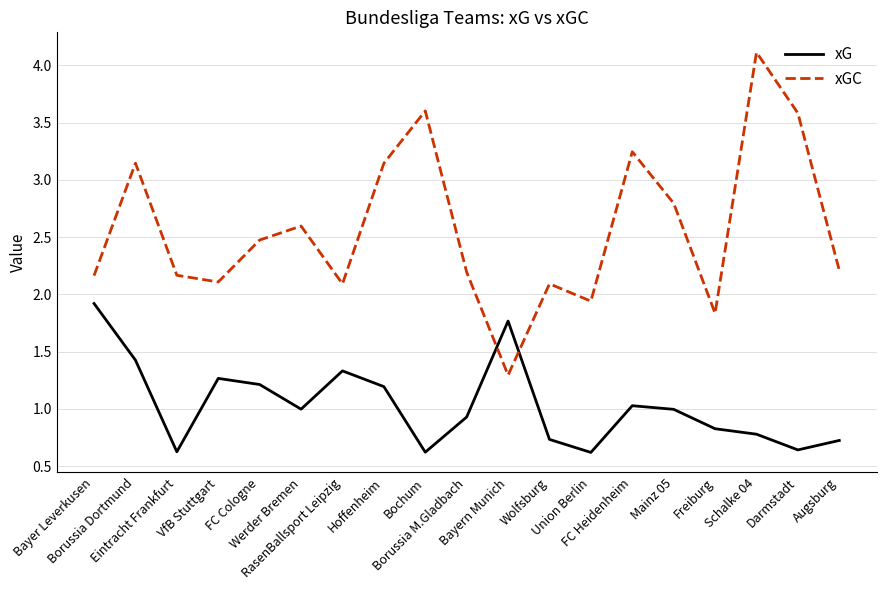

At how many categories does at least one series exceed 3?

6